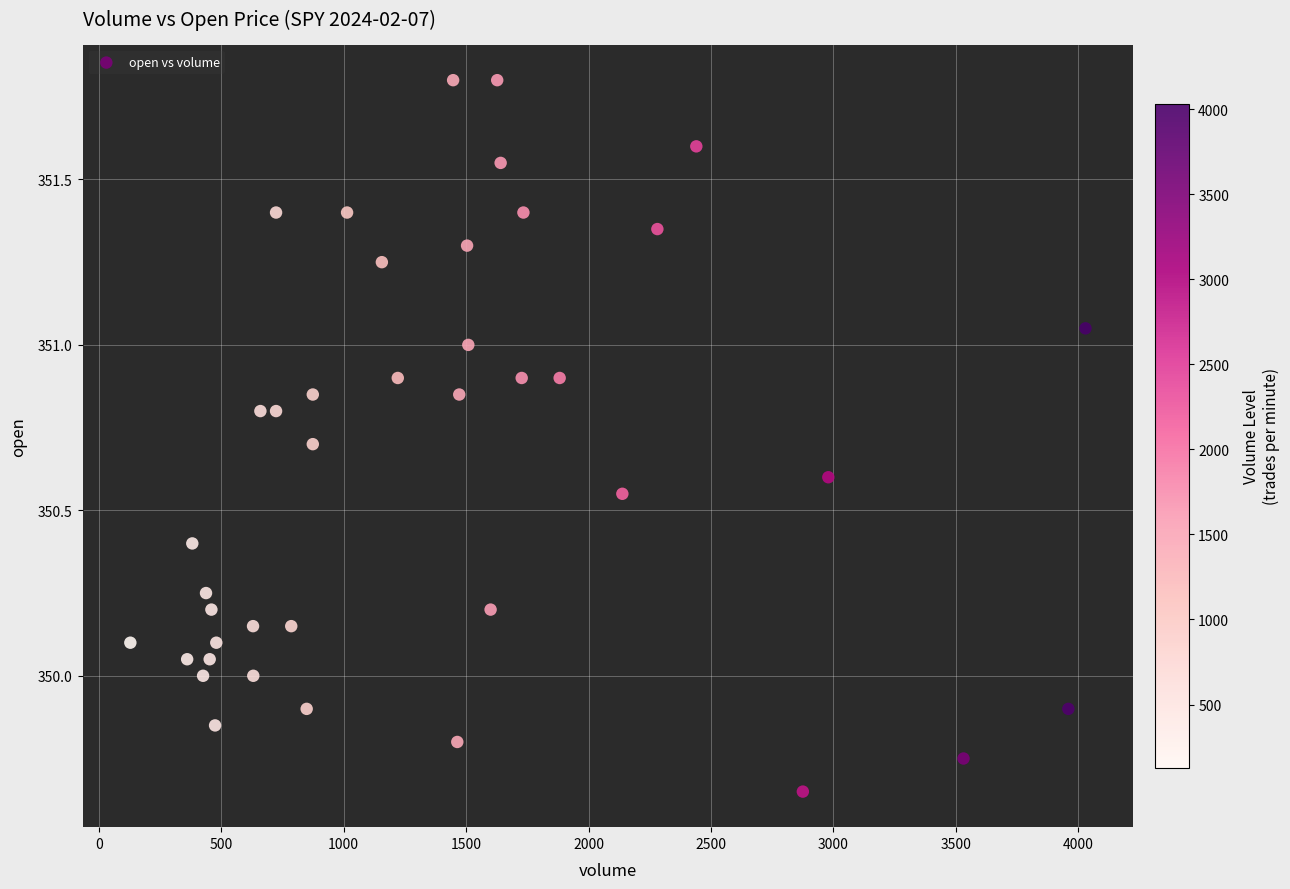

What is the range of X values (max minus min)?

3900.0